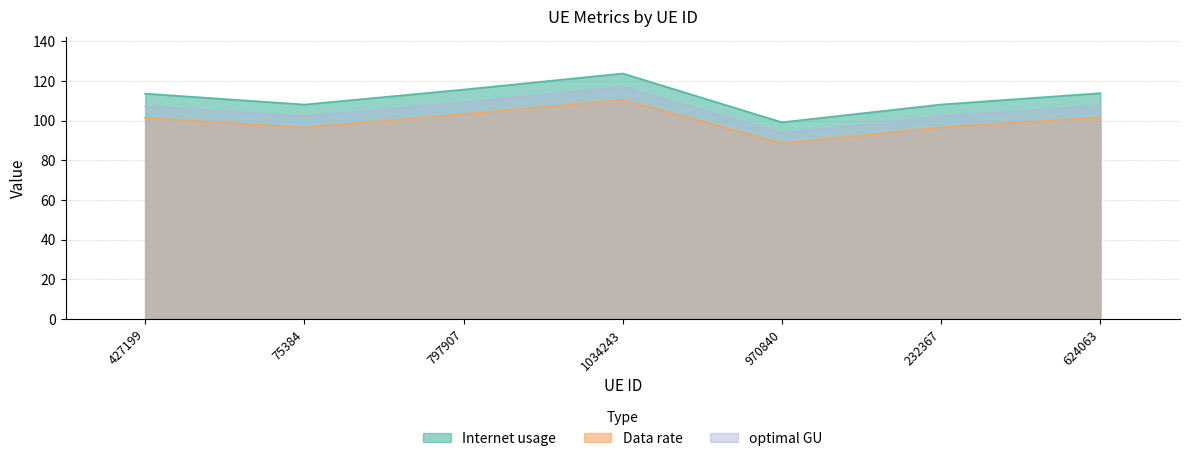

At which category is the sum across all series the highest?

1034243